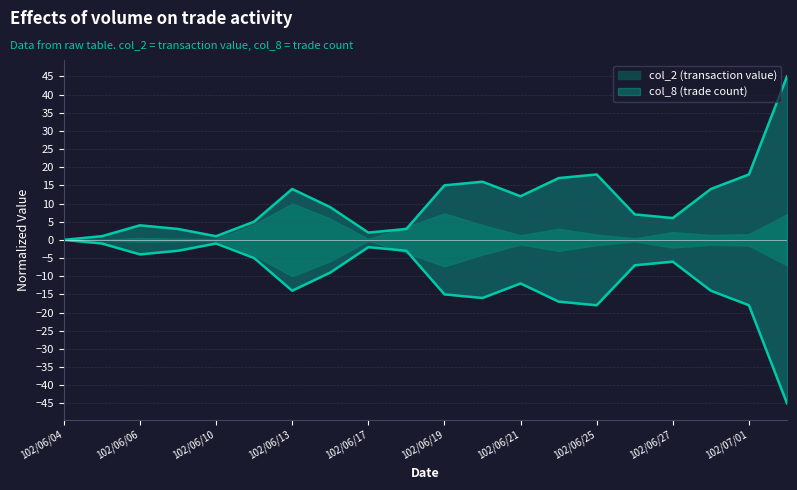

Reading left to right, extract all data points from this chart.

0	1	4	3	1	5	14	9	2	3	15	16	12	17	18	7	6	14	18	45